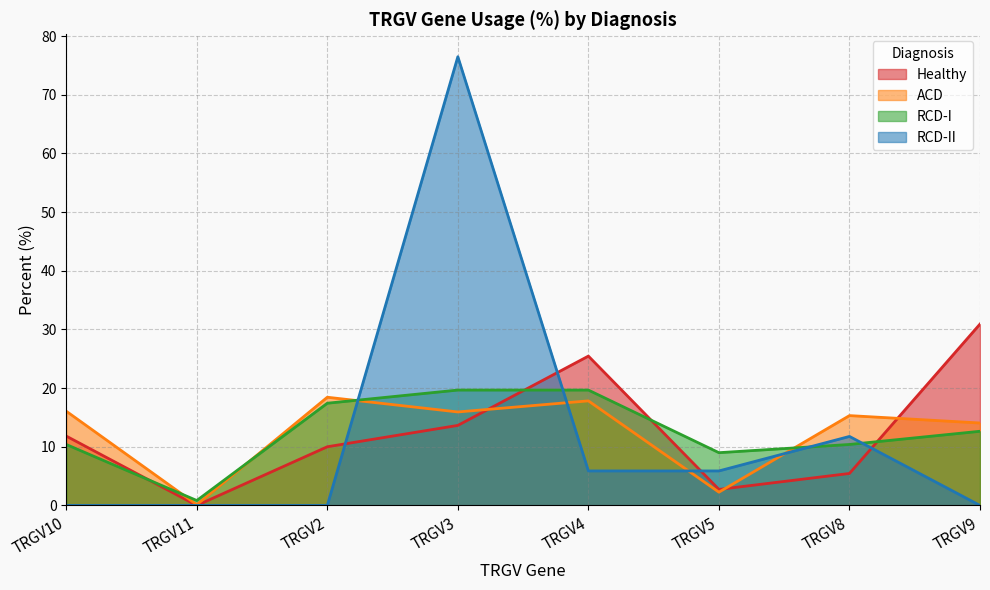

True or false: RCD-II has a value of 118.2 at TRGV3.

False